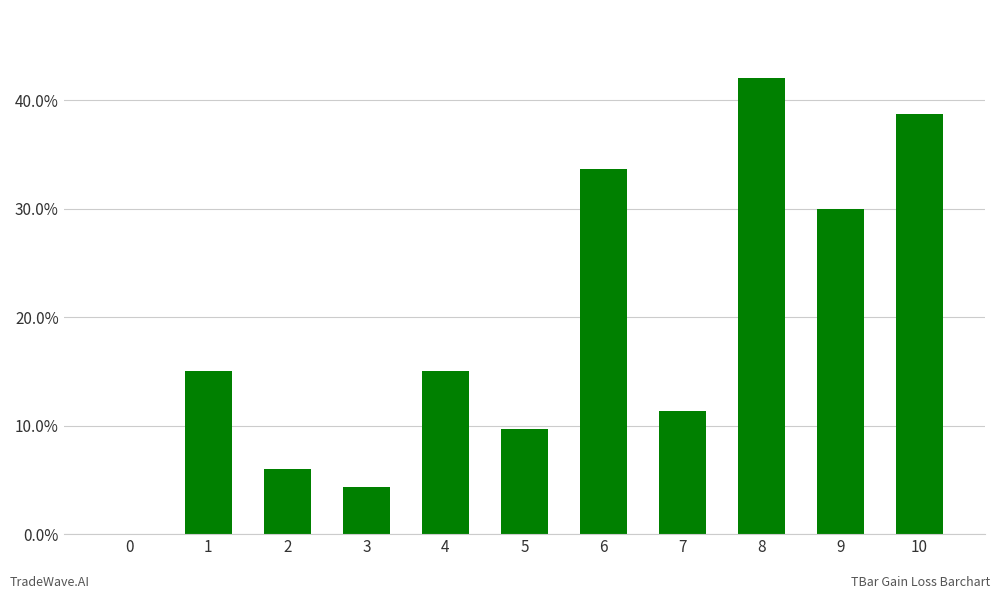

Reading left to right, extract all data points from this chart.

0.0	15.0	6.0	4.4	15.0	9.7	33.6	11.4	42.0	30.0	38.7